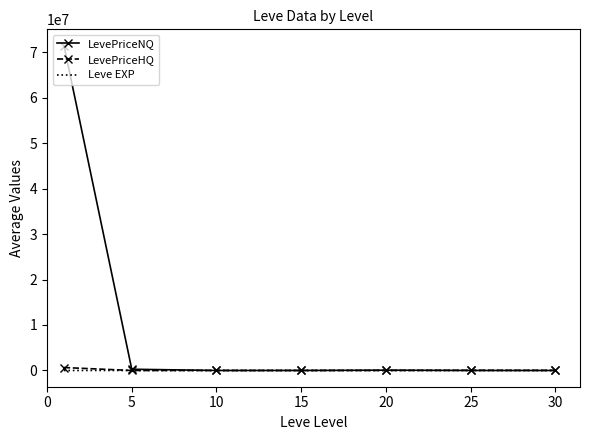

Which series has the widest spread of values?

LevePriceNQ